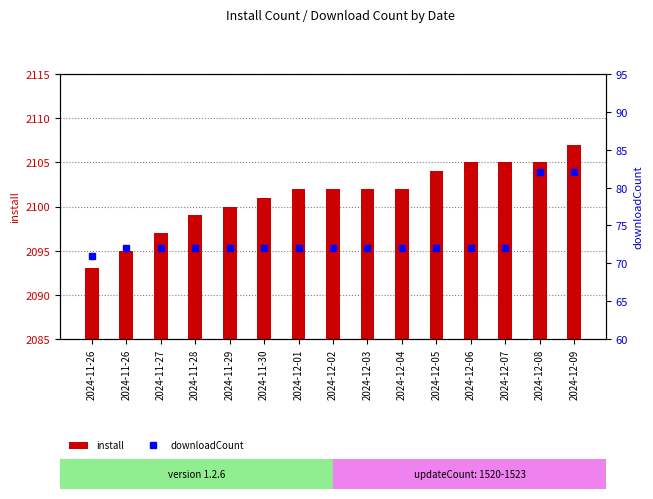

List the series in order of their peak value, lowest first.

downloadCount, install